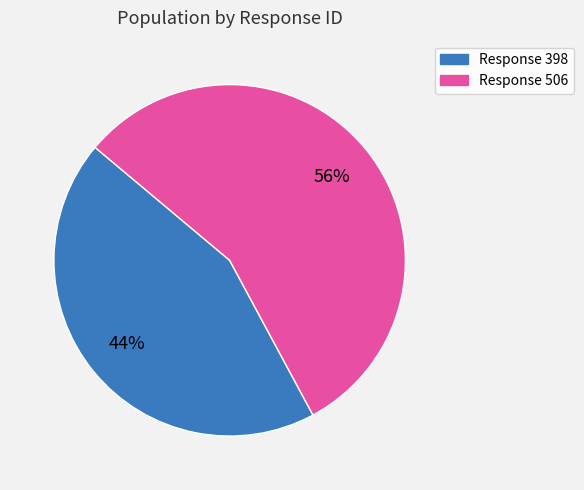

Is there a majority slice in this chart?

Yes